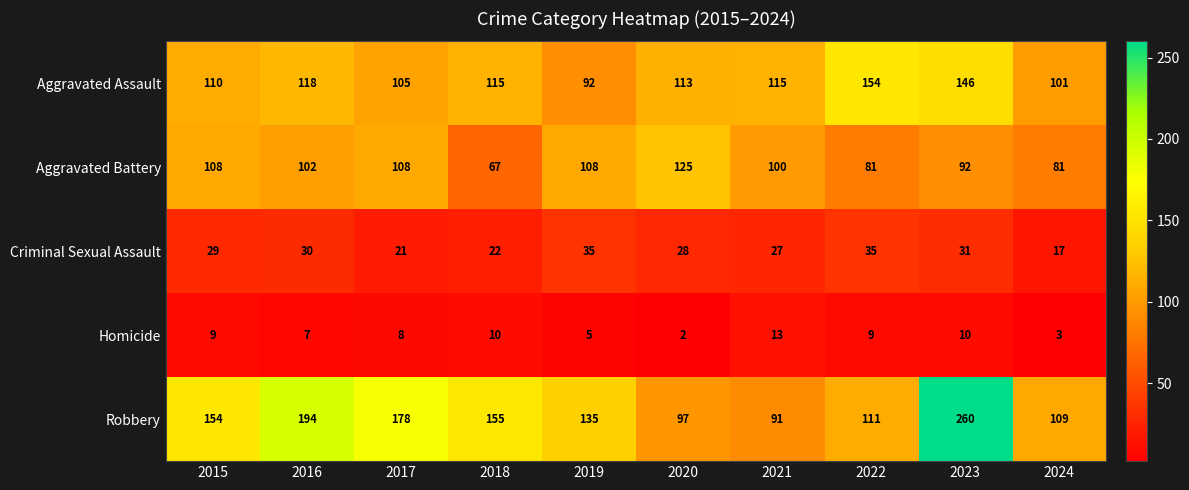

How many distinct data groups are displayed?

5